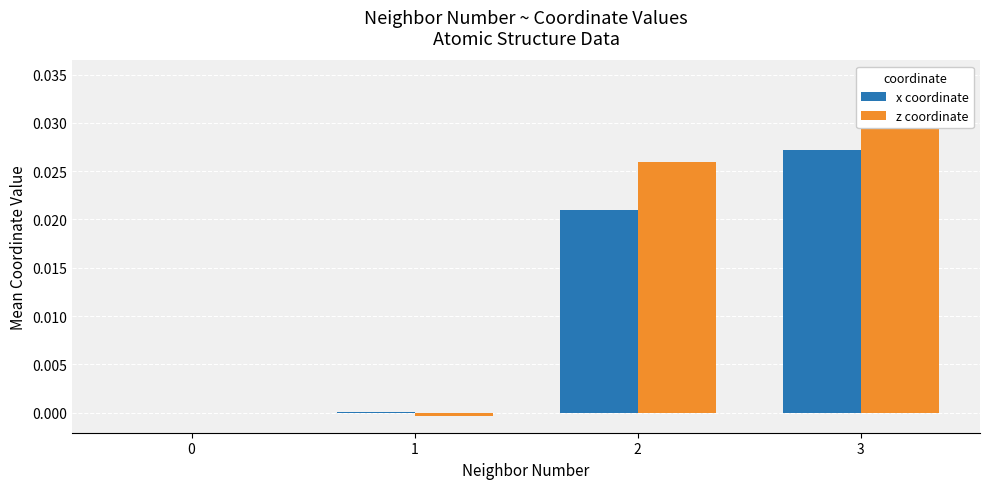

Are the bars horizontal?

No